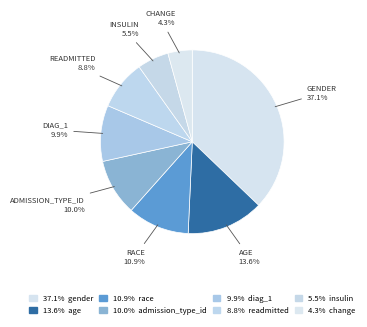

How many slices are in this pie chart?

8